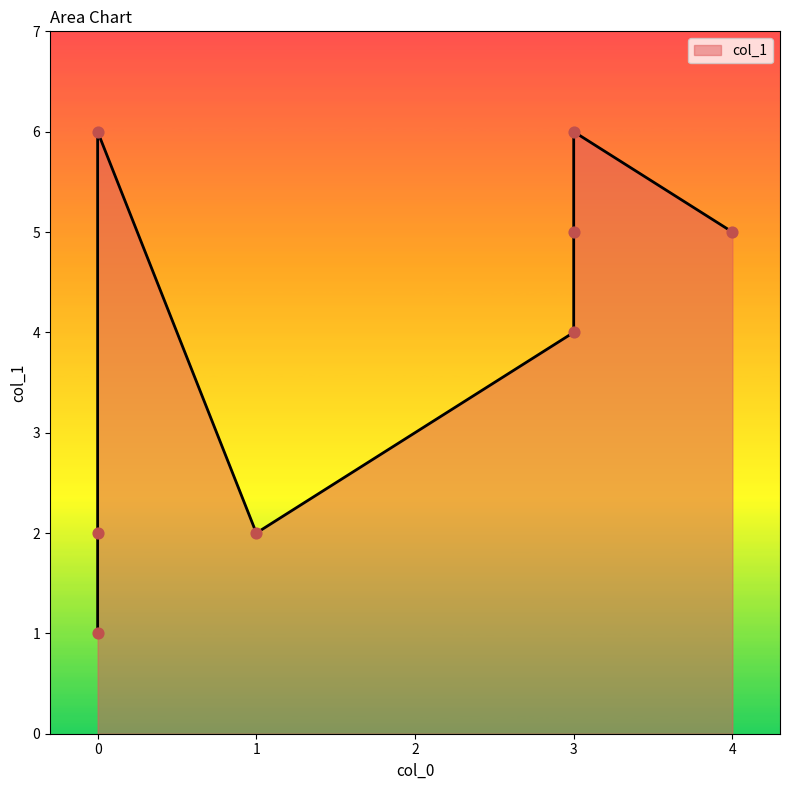

What is the change in value from 3 to 0?

+2